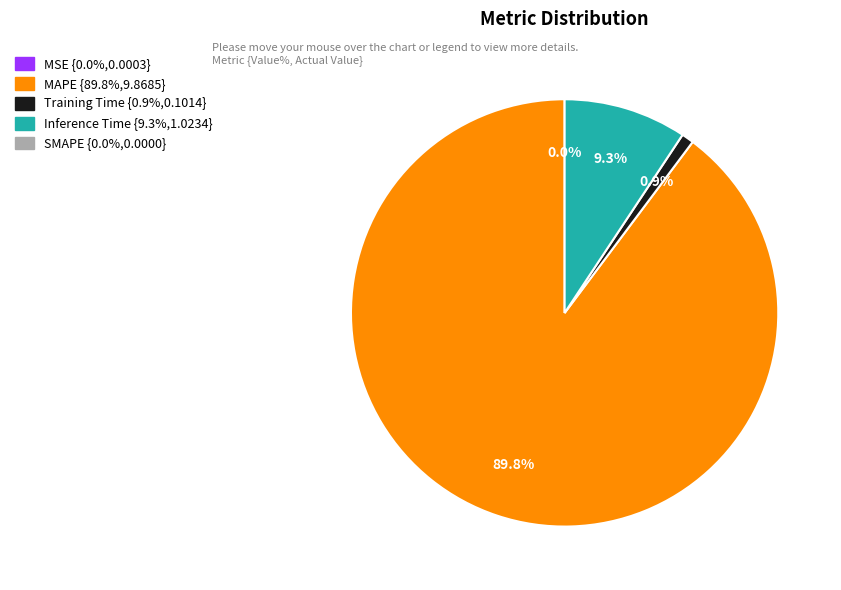

Is there any slice that represents more than half of the pie?

Yes